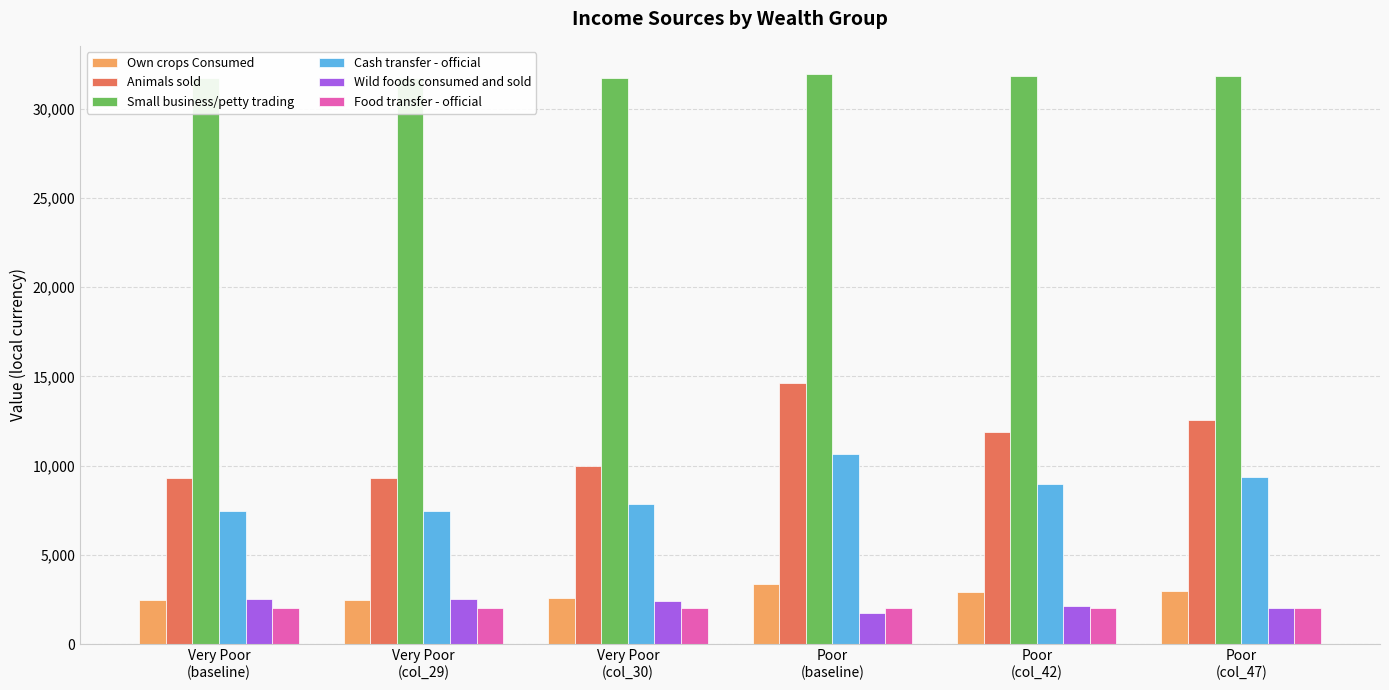

Which series has the largest total across all categories?

Small business/petty trading